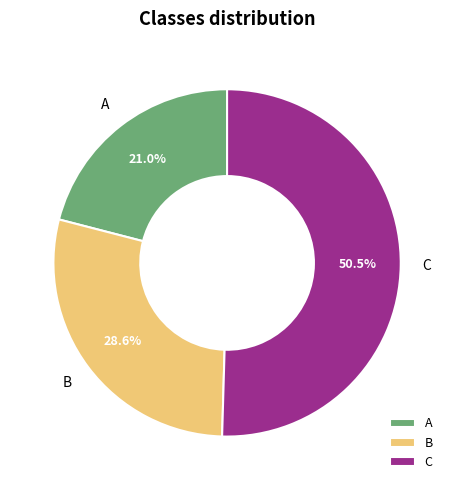

Do B and C together represent more than half of the pie?

Yes